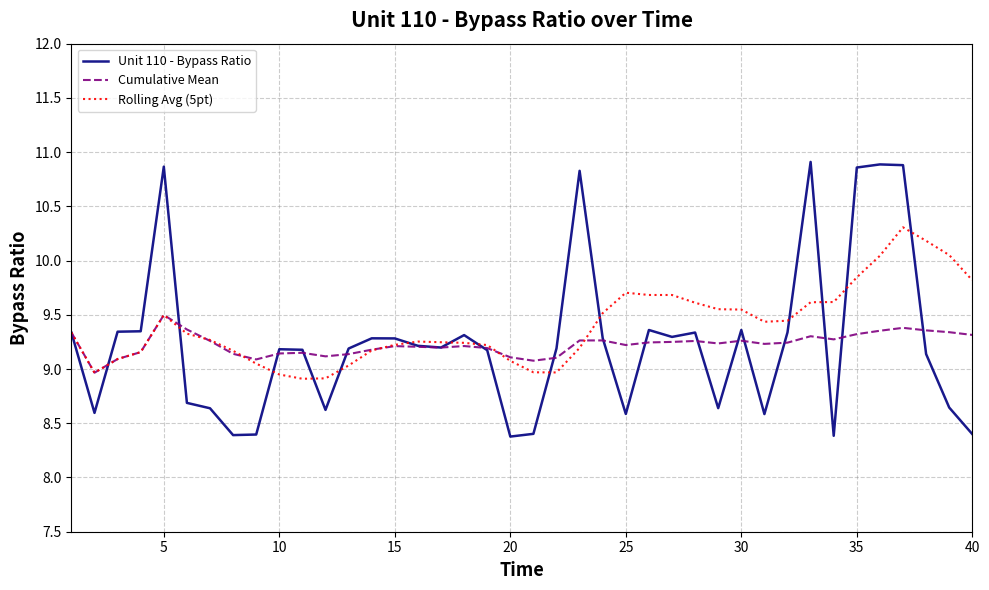

Which series has the widest spread of values?

Unit 110 - Bypass Ratio